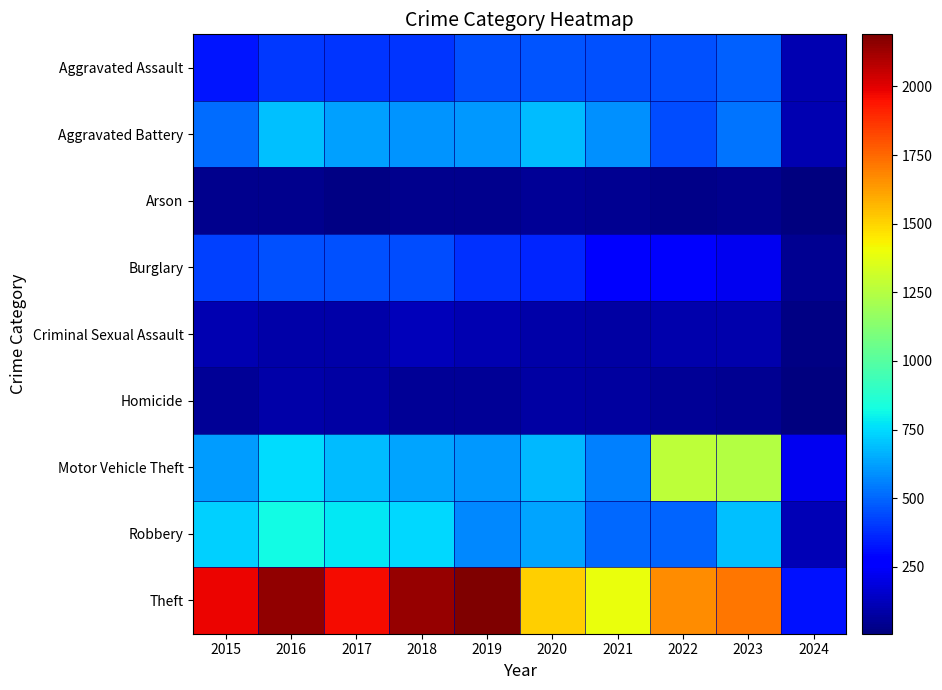

List the series in order of their peak value, highest first.

Theft, Motor Vehicle Theft, Robbery, Aggravated Battery, Aggravated Assault, Burglary, Criminal Sexual Assault, Homicide, Arson